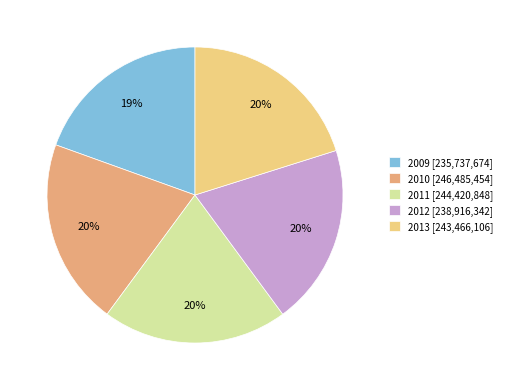

Count the number of slices in the pie.

5